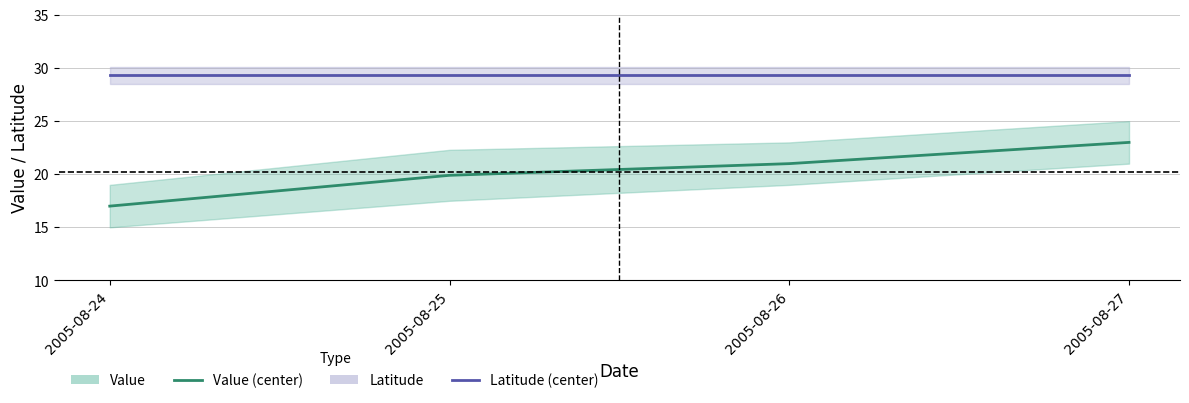

What are all the series names shown in the legend?

Value, Latitude